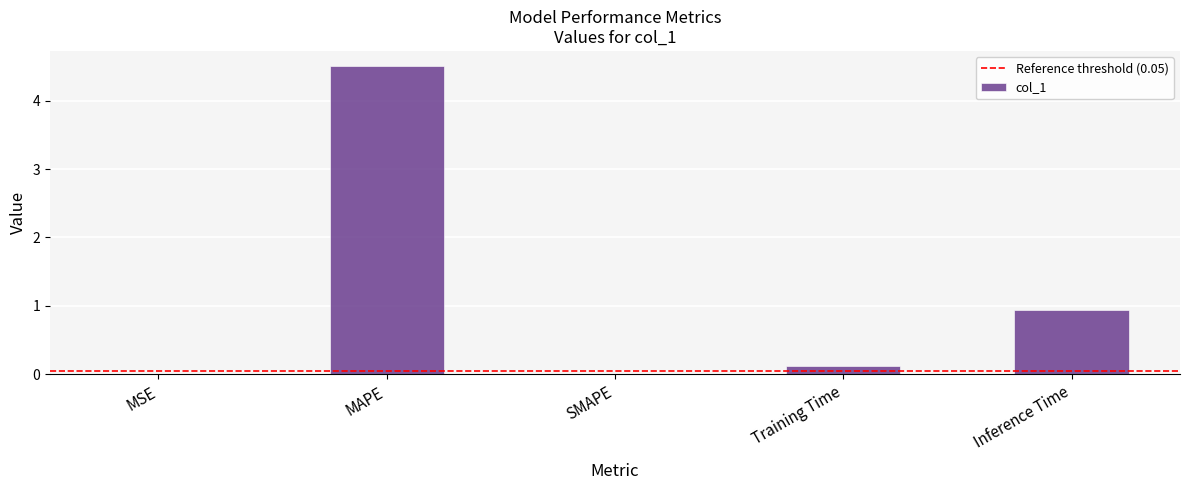

Are the bars grouped side by side (vs. stacked)?

No